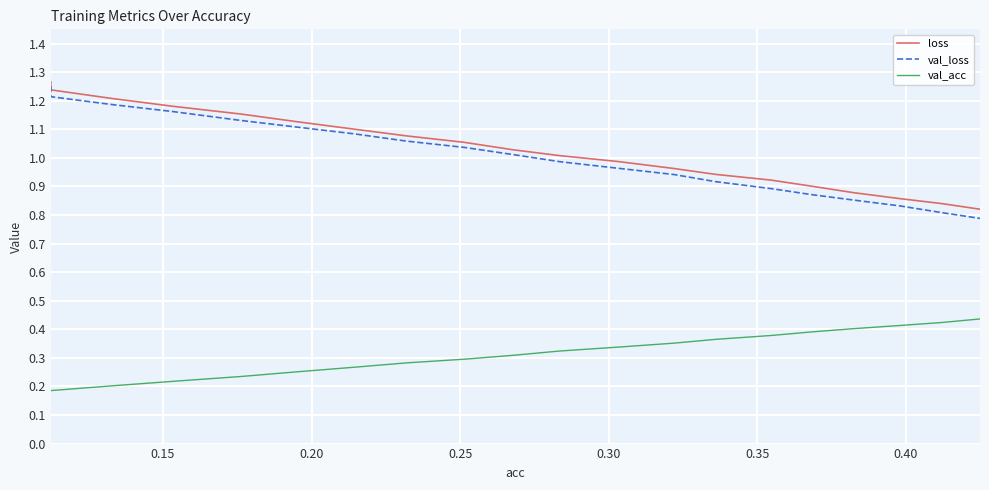

Which series has the largest range (max minus min)?

val_loss